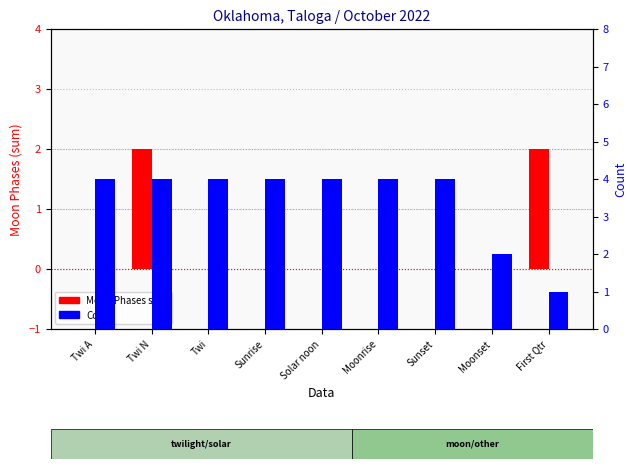

What is the maximum value for Count?

4